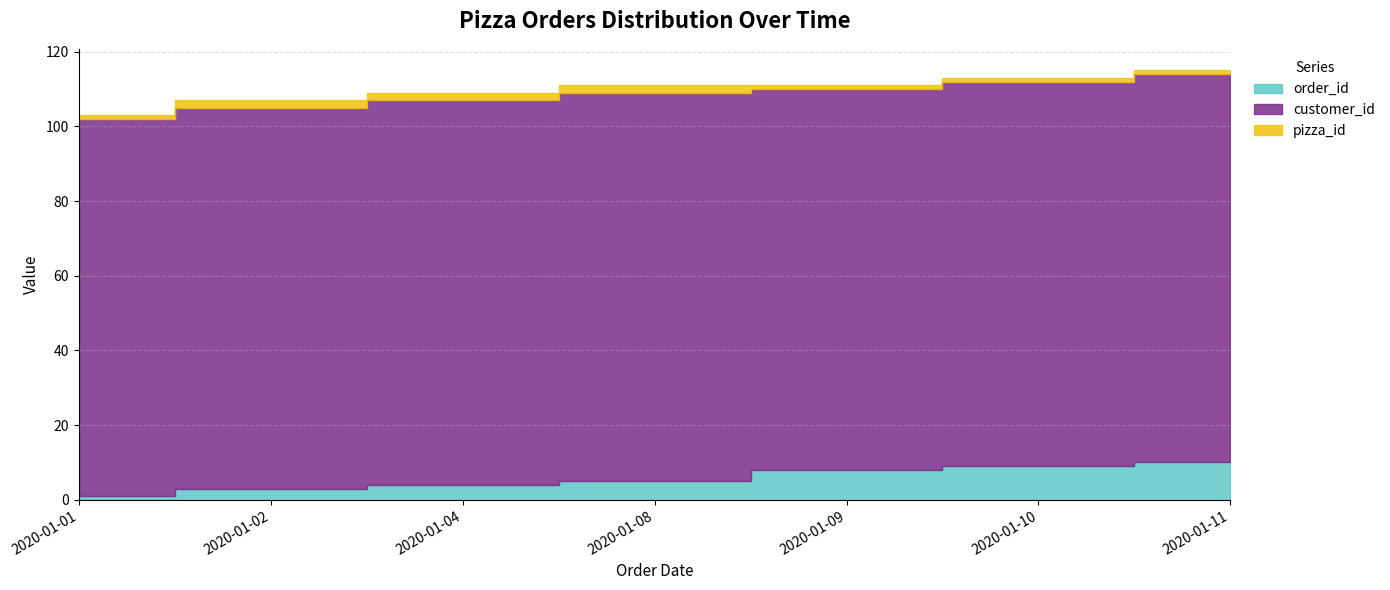

Which series has the widest spread of values?

order_id